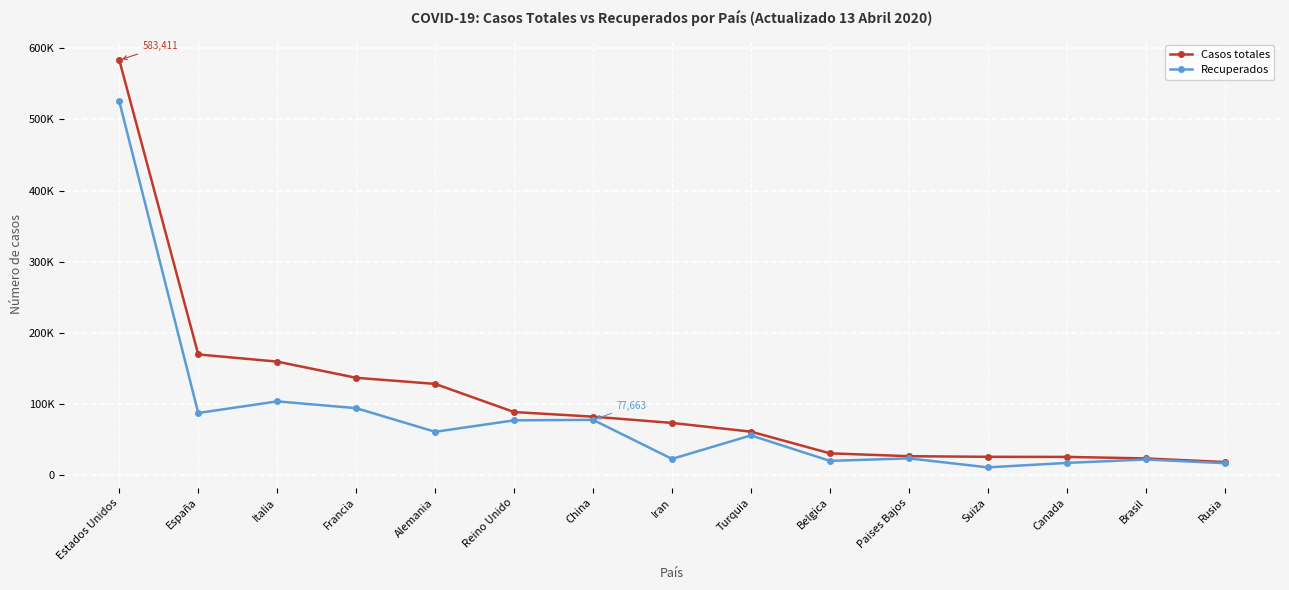

Is this an area chart (filled region under the line)?

No